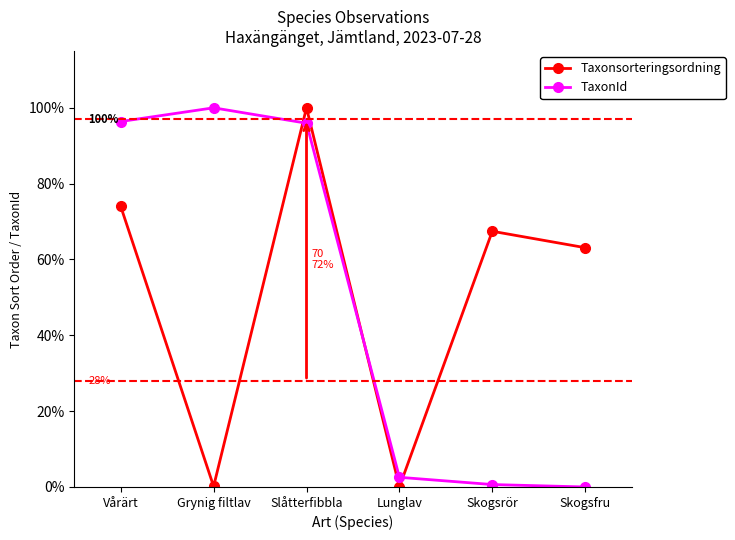

Which series changed the most between Grynig filtlav and Slåtterfibbla?

Taxonsorteringsordning